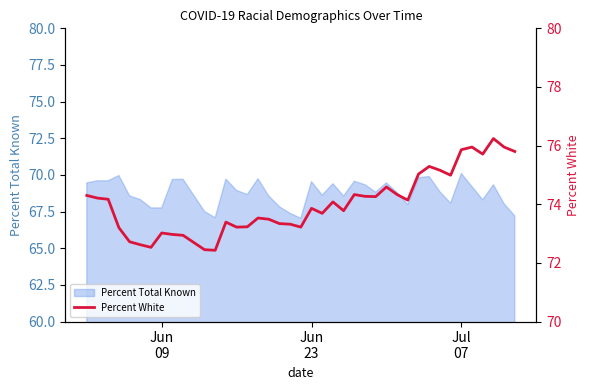

True or false: there are more than 1 points higher than both neighbors.

True